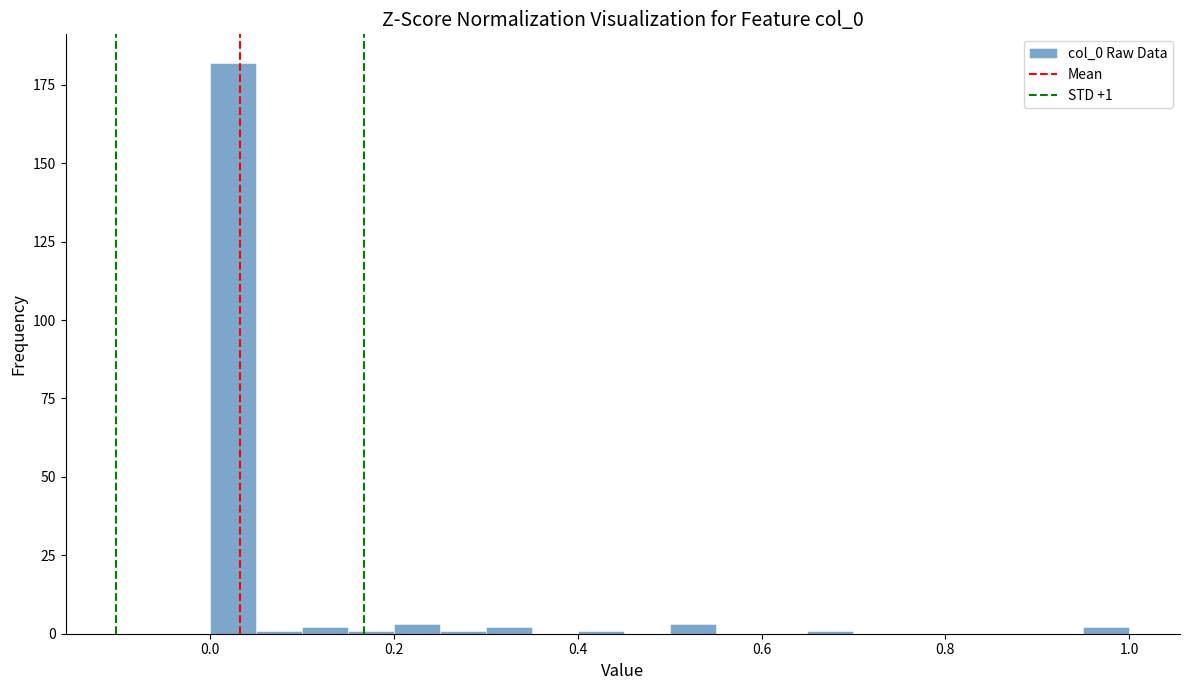

Around what value on the x-axis is the tallest bar? Give the approximate position of its centre, as read against the axis.

0.02